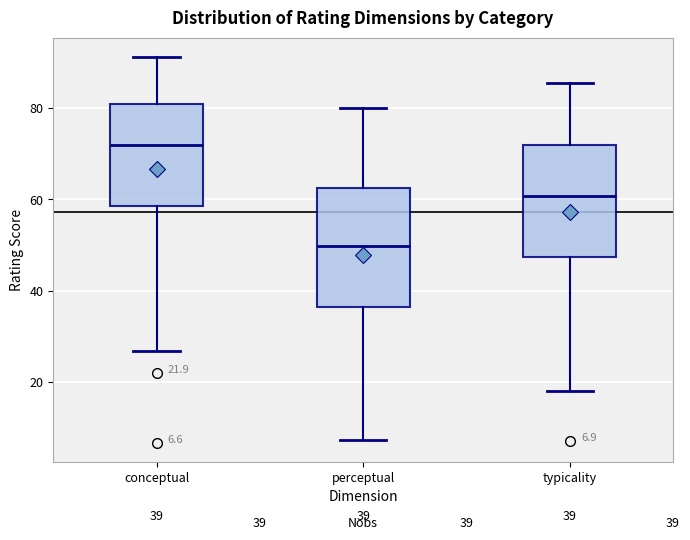

Which box has the lowest median line?

perceptual